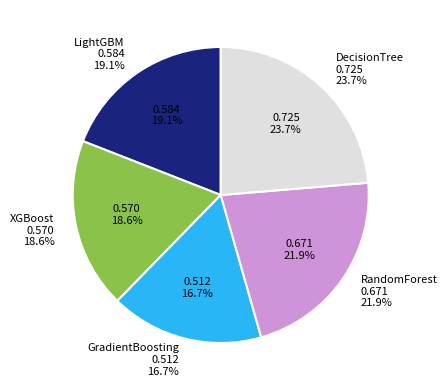

Count the number of slices in the pie.

5